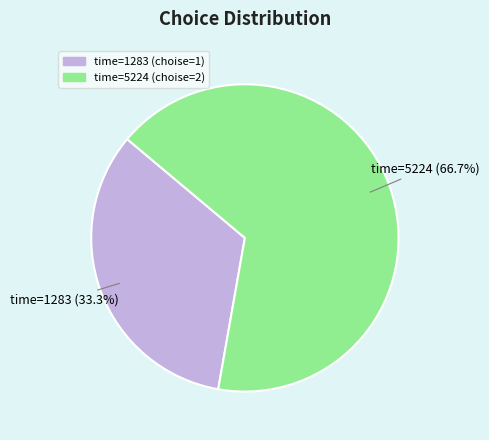

Is there a majority slice in this chart?

Yes